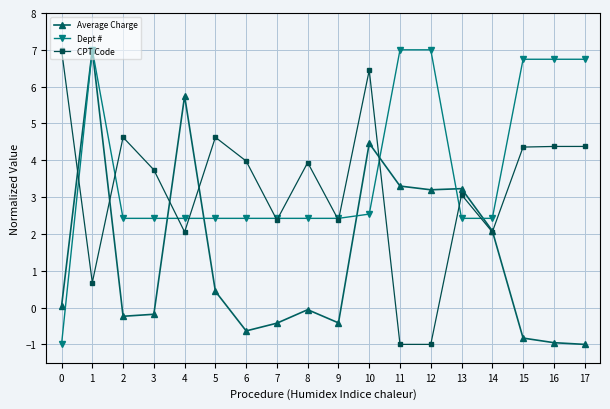

Does the chart have visible grid lines?

Yes